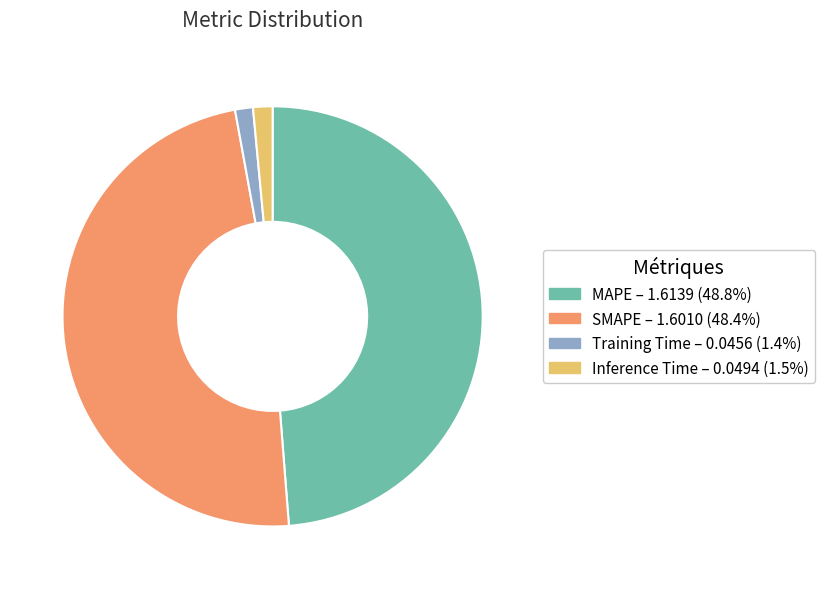

The Training Time slice represents 12% of the pie. True or false?

False